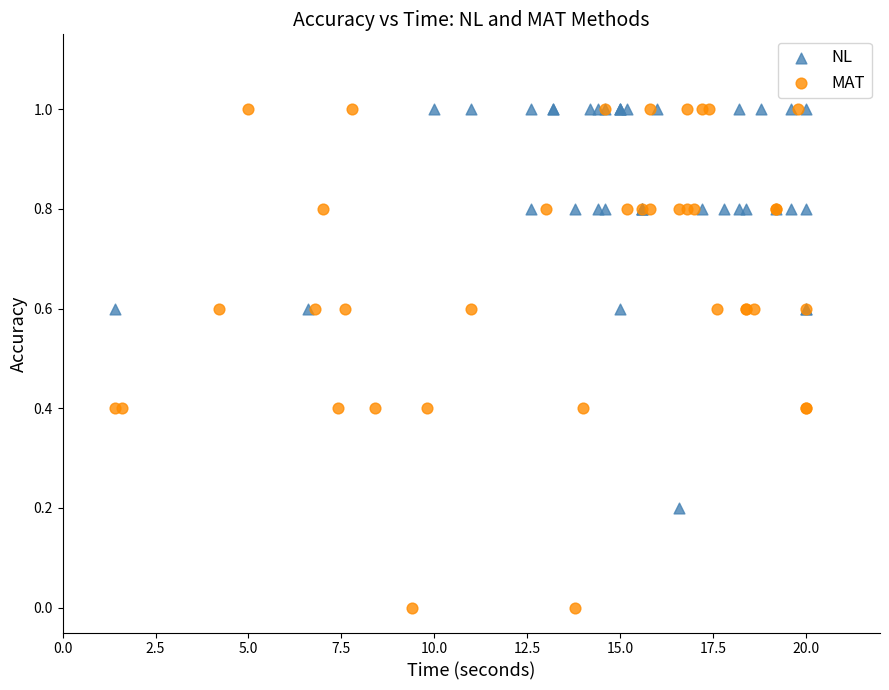

Which series contains the lowest Y value?

MAT